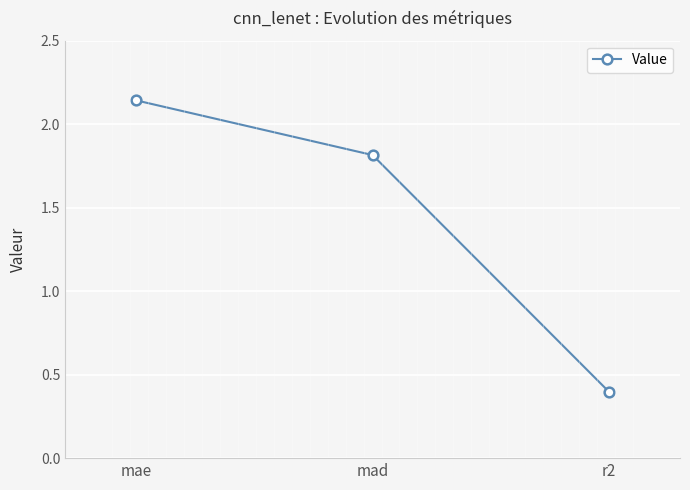

Rank the categories by value from highest to lowest.

mae, mad, r2